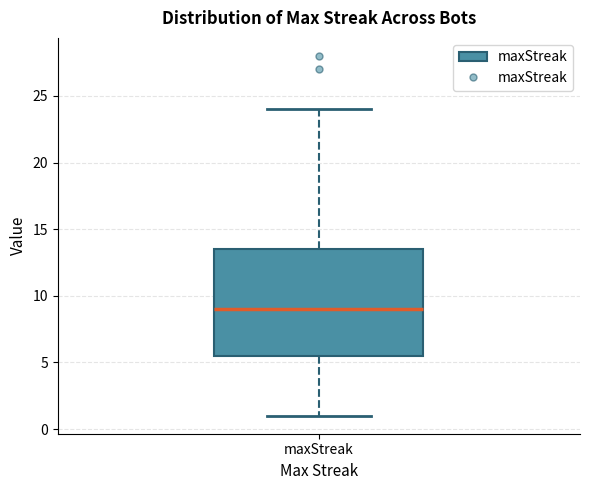

Transcribe this box plot: give where the median line is, the range the box spans, and where the two whiskers end, as read against the y-axis. The values are not printed on the chart, so give them approximately, as read against the axis.

median 9.0, box 5.5 to 13.5, whiskers 1.0 to 24.0